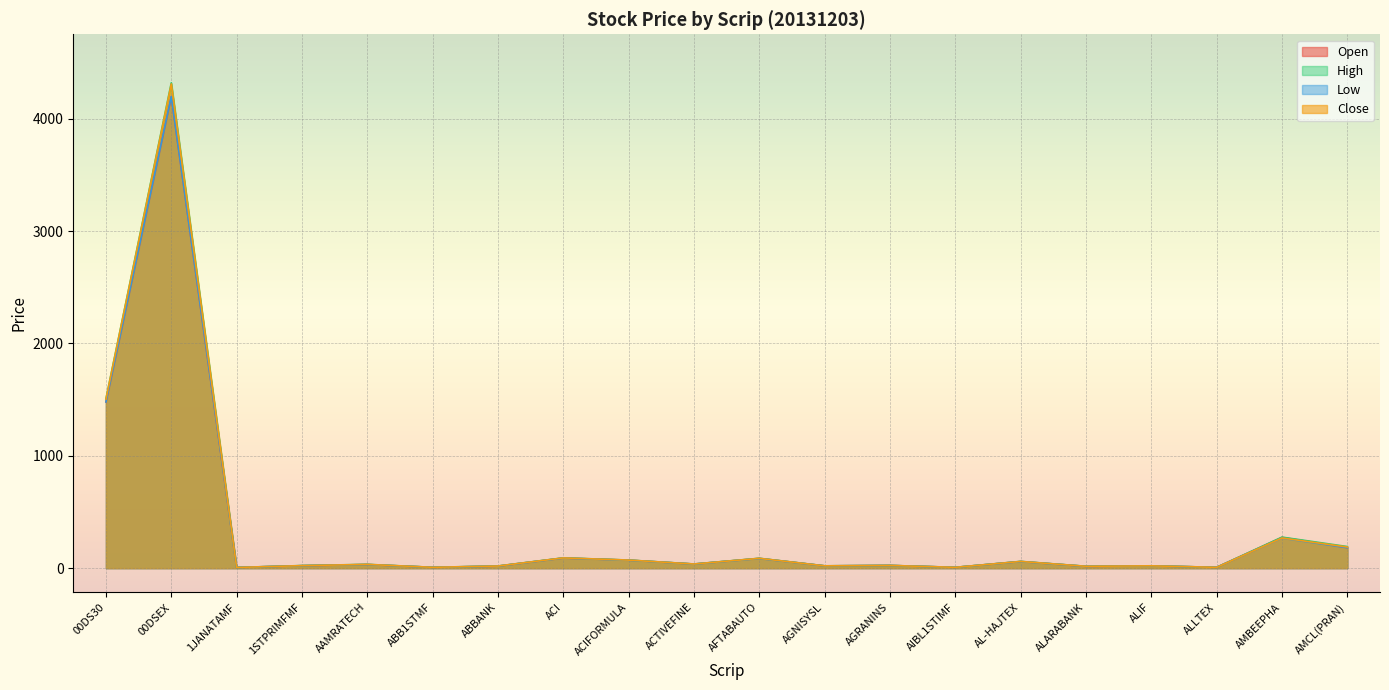

How many lines are shown in the chart?

4